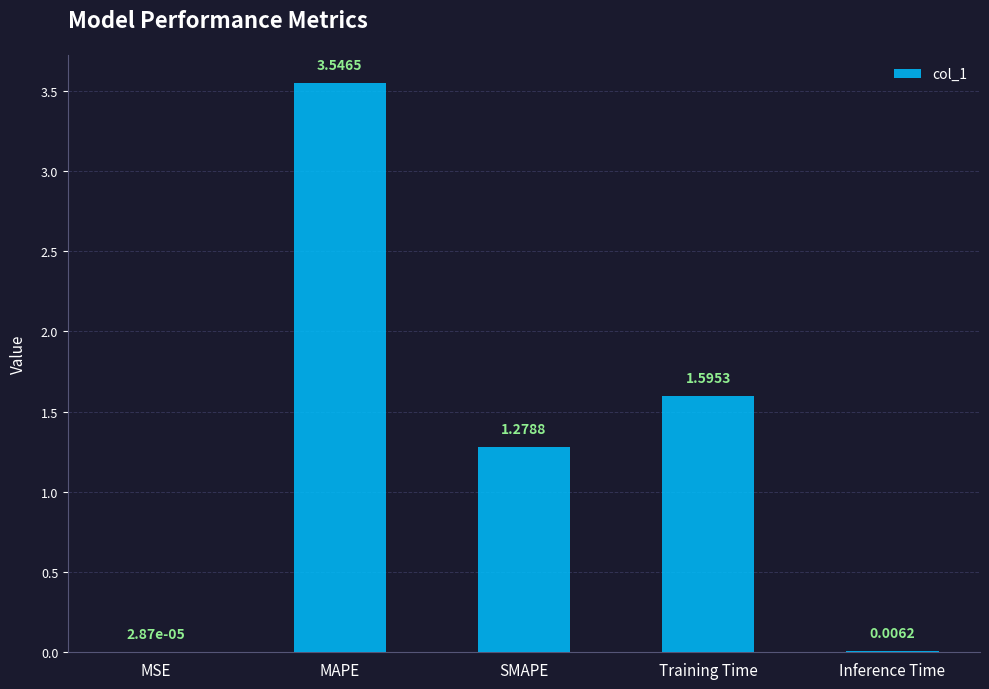

Which label corresponds to the largest value in the chart?

MAPE